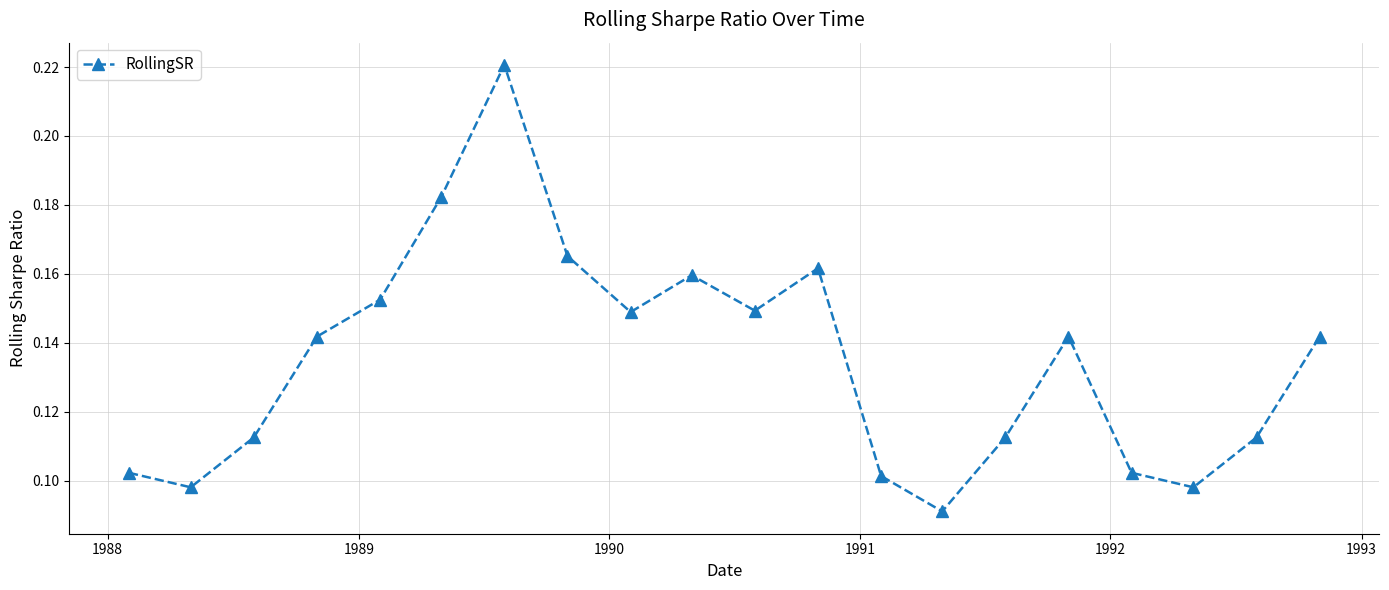

Count the number of categories in the chart.

20